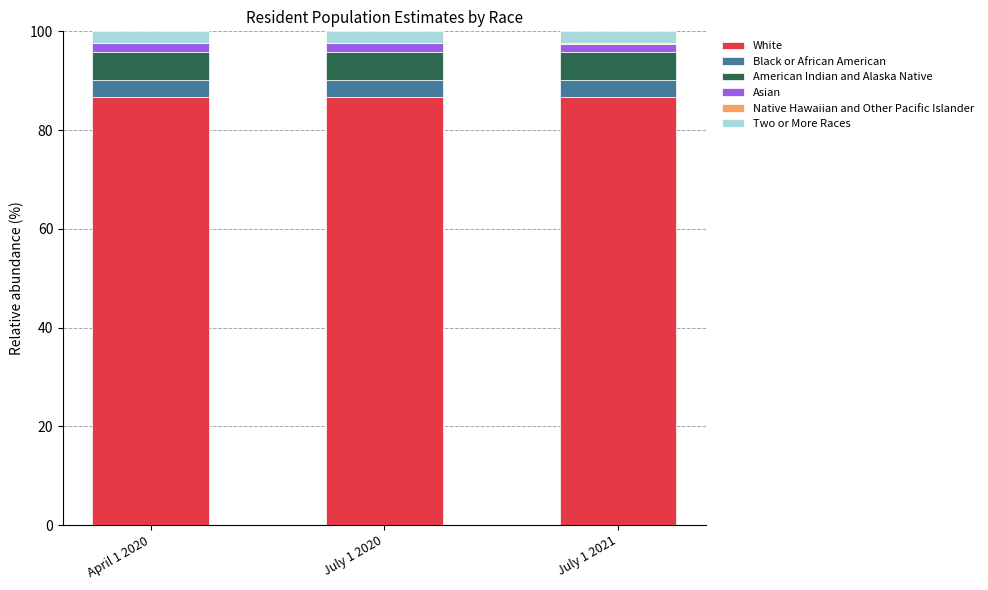

True or false: White has a value of 86.7 at July 1 2020.

True